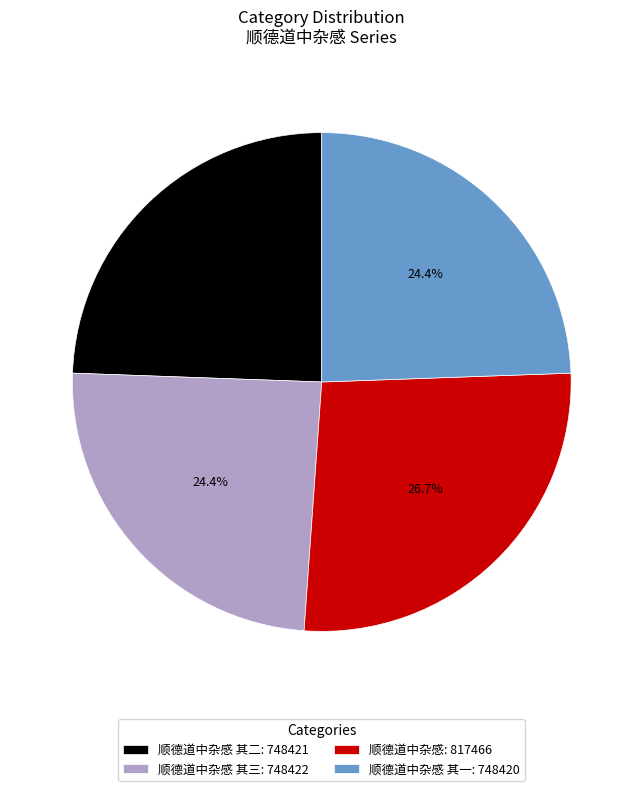

Does any single category account for the majority?

No